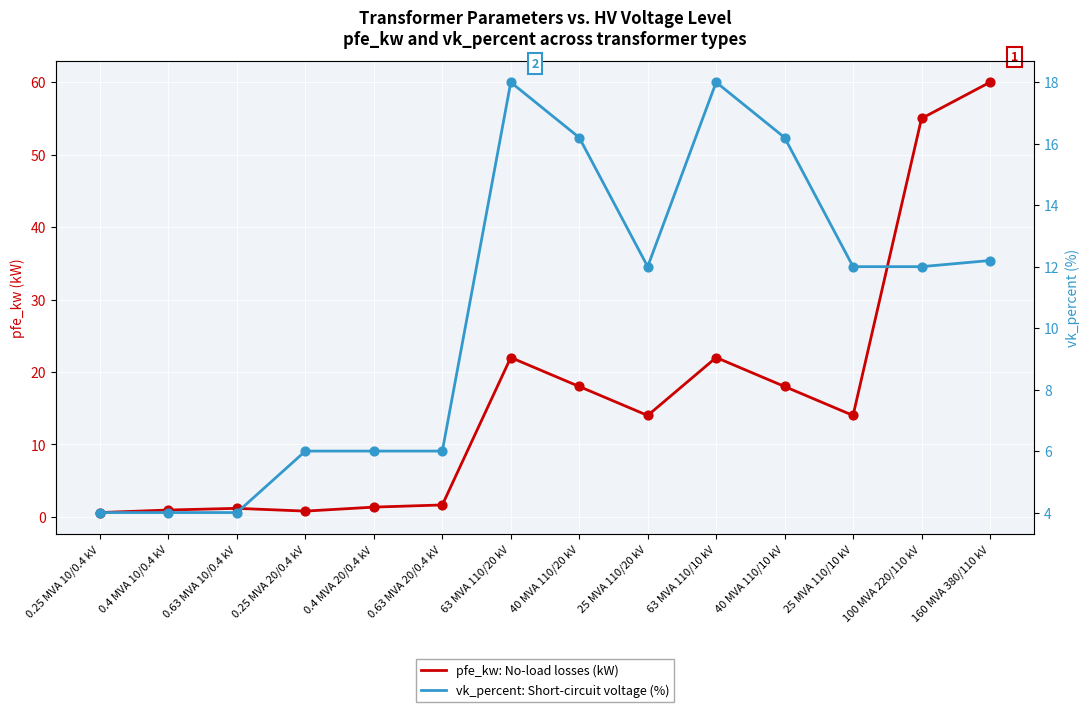

What are all the series names shown in the legend?

pfe_kw: No-load losses (kW), vk_percent: Short-circuit voltage (%)